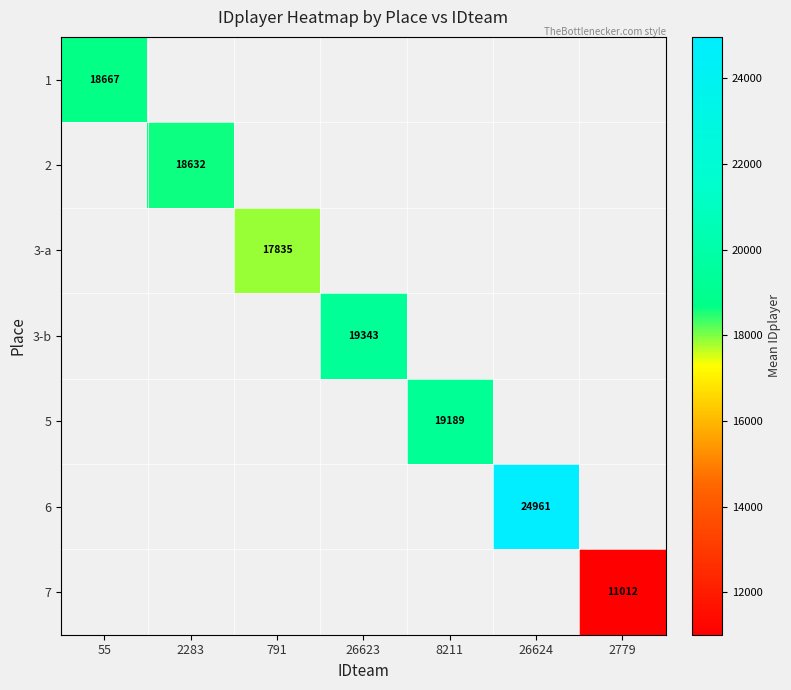

Is it true that 1 equals 5321.0 at 55?

False